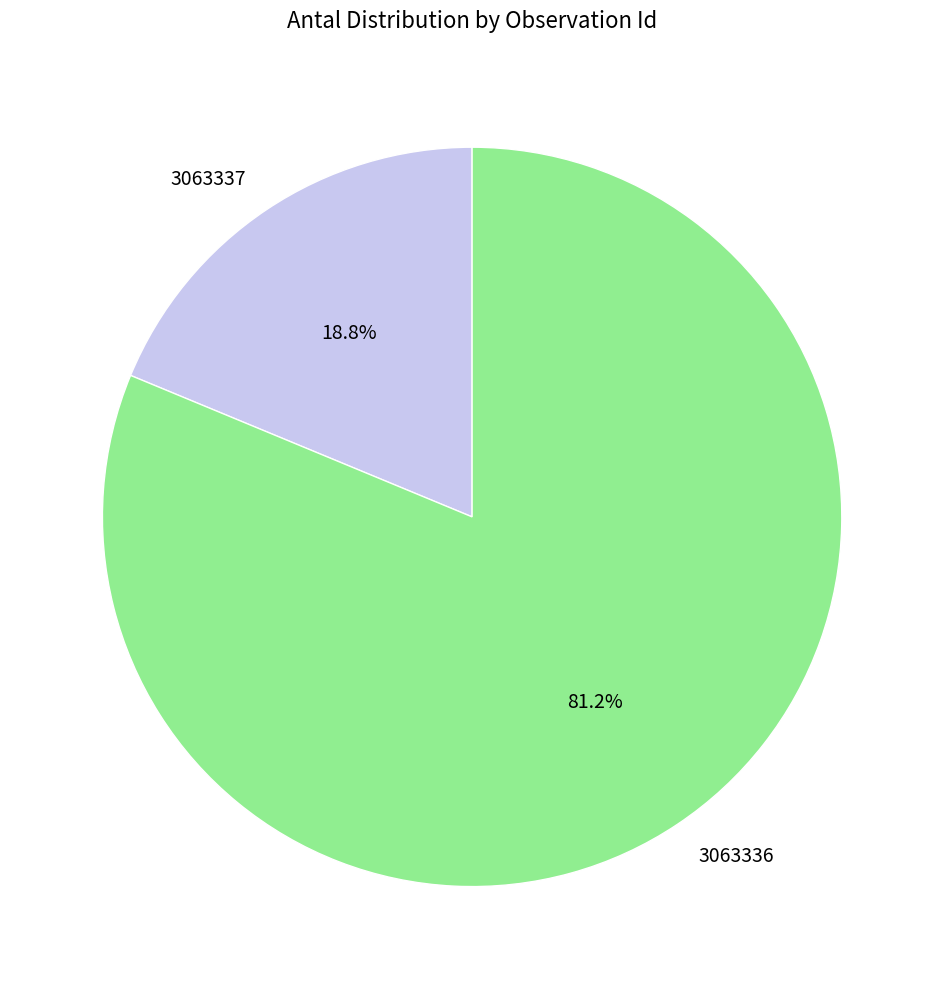

Is it true that 3063337 is 28% of the pie?

False